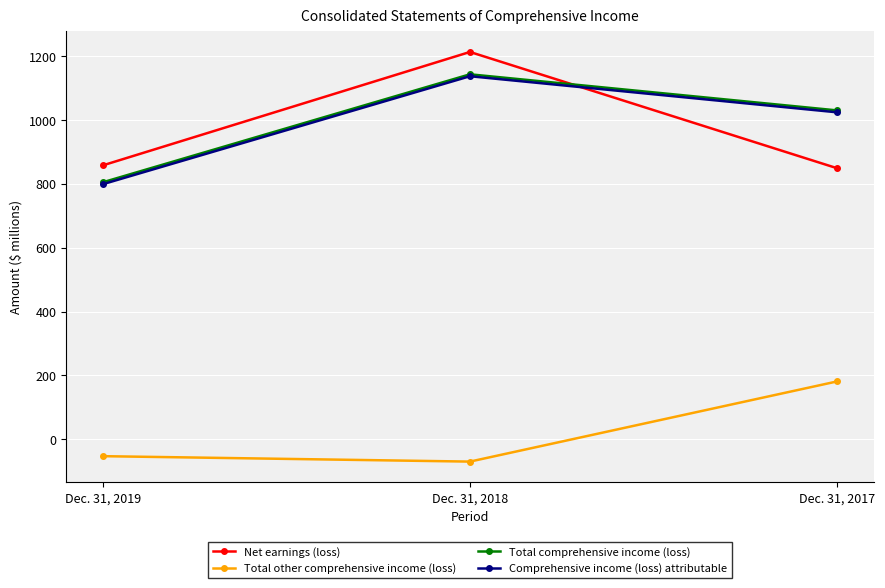

What is the spread (max minus min) of values at Dec. 31, 2018?

1283